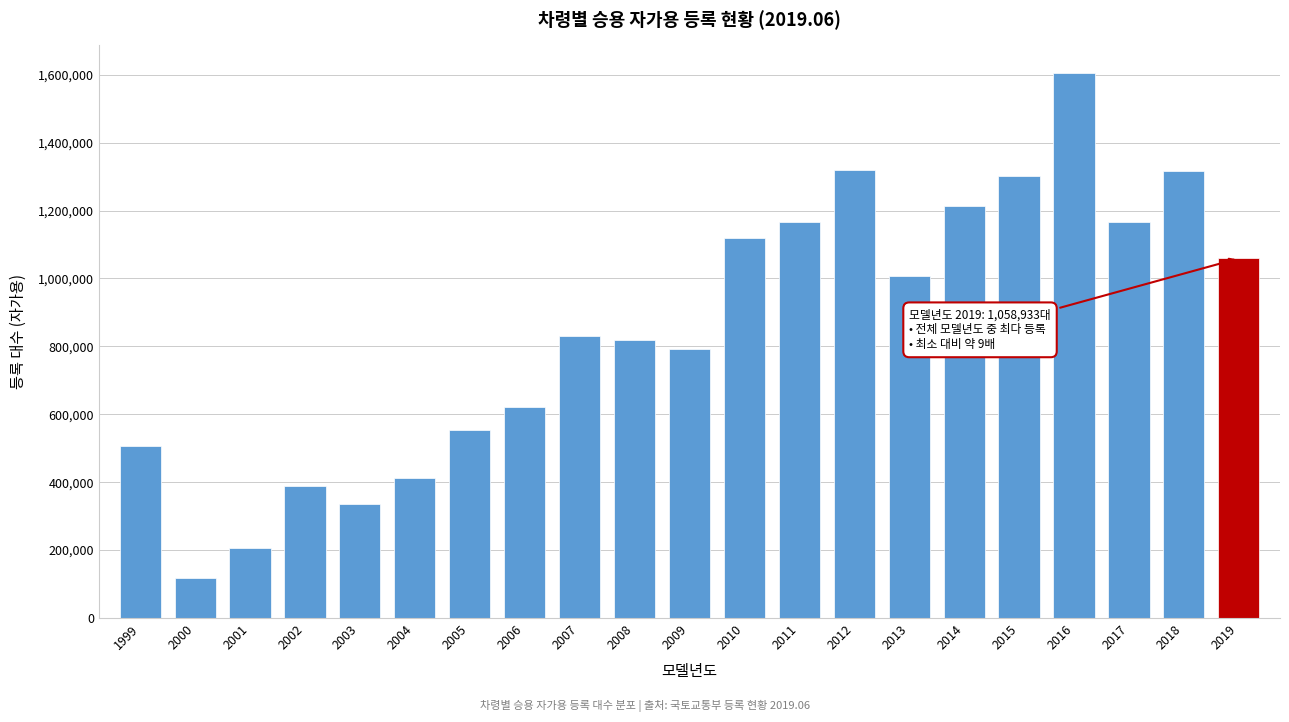

What is the average value?

850367